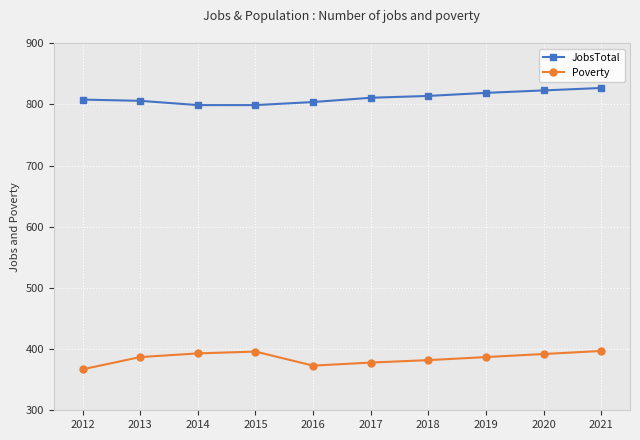

What is the value of the JobsTotal point at the 2nd from the left?

806